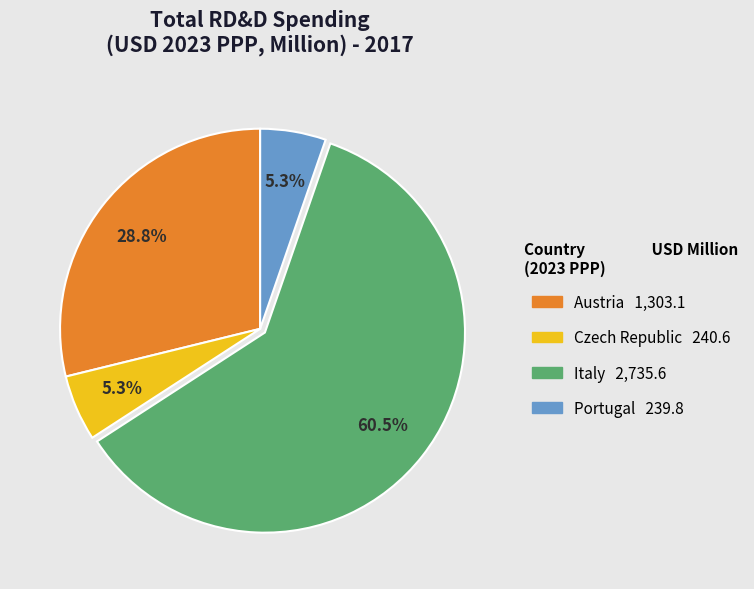

Is there any slice that represents more than half of the pie?

Yes